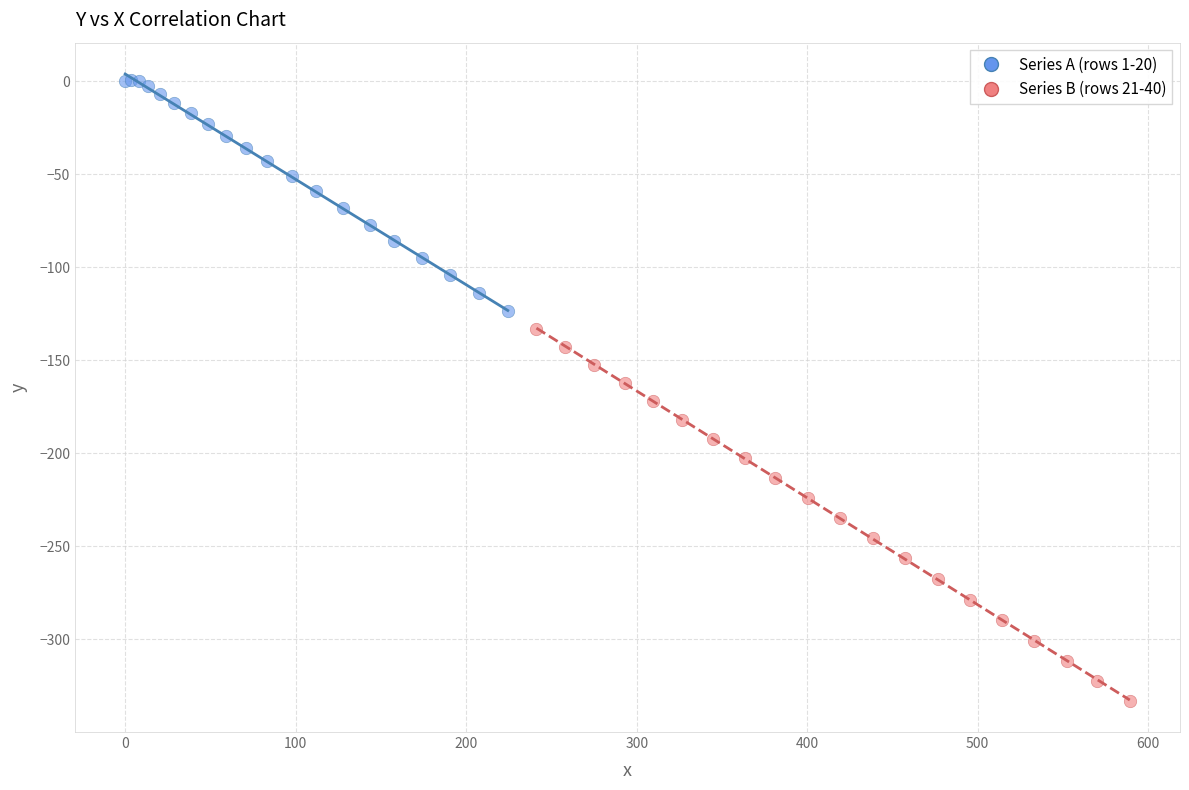

Which series contains the highest Y value?

Series A (rows 1-20)